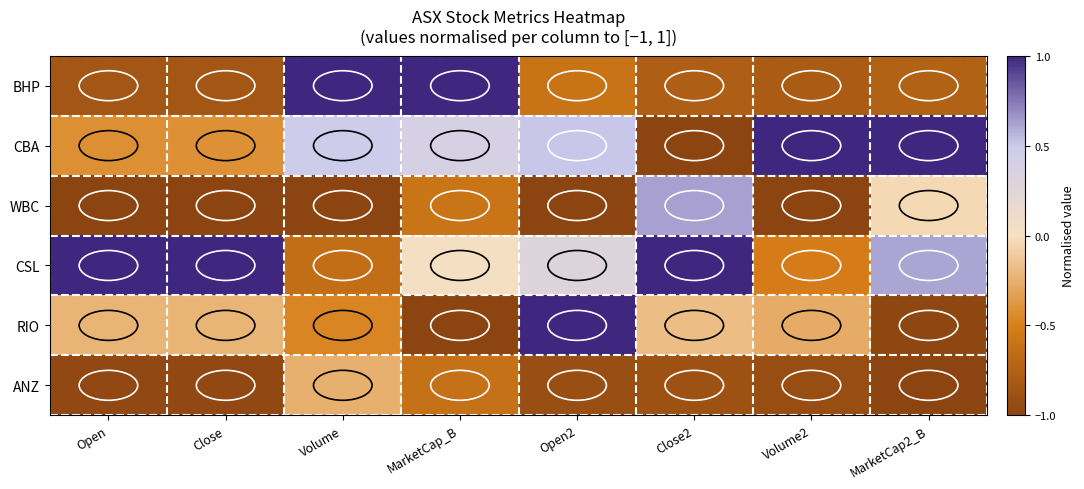

Reading left to right, what are all the values shown in this chart?

BHP: Open=-0.8	Close=-0.8	Volume=1.0	MarketCap_B=1.0	Open2=-0.6	Close2=-0.8	Volume2=-0.8	MarketCap2_B=-0.7
CBA: Open=-0.4	Close=-0.4	Volume=0.5	MarketCap_B=0.4	Open2=0.5	Close2=-1.0	Volume2=1.0	MarketCap2_B=1.0
WBC: Open=-1.0	Close=-1.0	Volume=-1.0	MarketCap_B=-0.6	Open2=-1.0	Close2=0.6	Volume2=-1.0	MarketCap2_B=-0.0
CSL: Open=1.0	Close=1.0	Volume=-0.6	MarketCap_B=0.0	Open2=0.3	Close2=1.0	Volume2=-0.5	MarketCap2_B=0.6
RIO: Open=-0.2	Close=-0.2	Volume=-0.5	MarketCap_B=-1.0	Open2=1.0	Close2=-0.2	Volume2=-0.3	MarketCap2_B=-1.0
ANZ: Open=-1.0	Close=-1.0	Volume=-0.2	MarketCap_B=-0.6	Open2=-0.9	Close2=-0.9	Volume2=-0.9	MarketCap2_B=-1.0